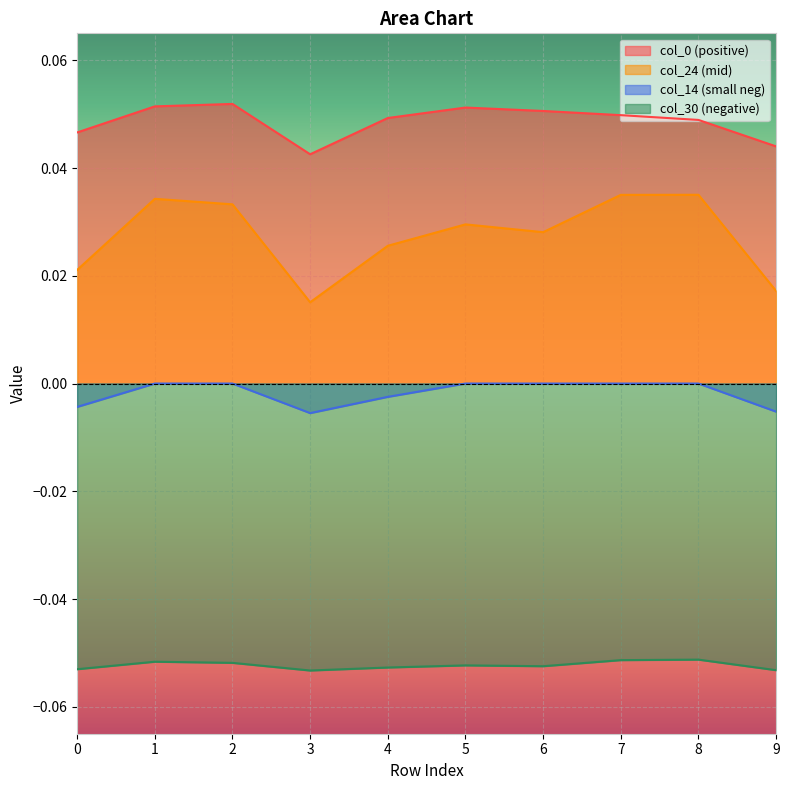

The value of col_14 at 5 is 0.0. True or false?

True